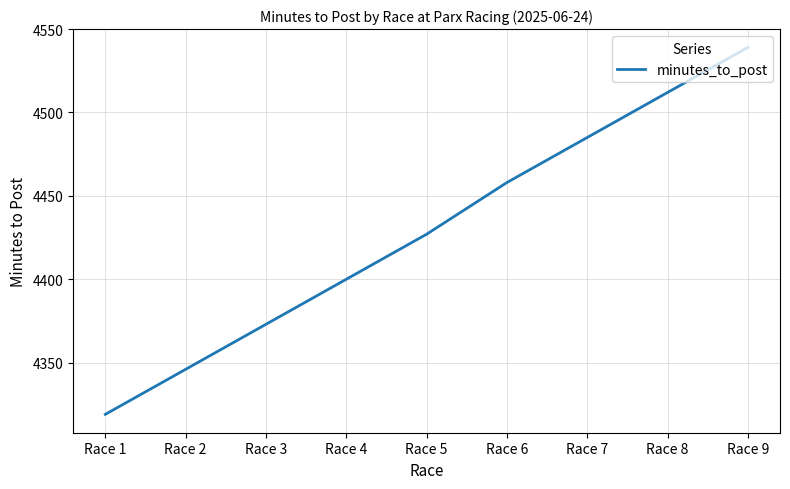

List the labels in order of value, smallest first.

Race 1, Race 2, Race 3, Race 4, Race 5, Race 6, Race 7, Race 8, Race 9